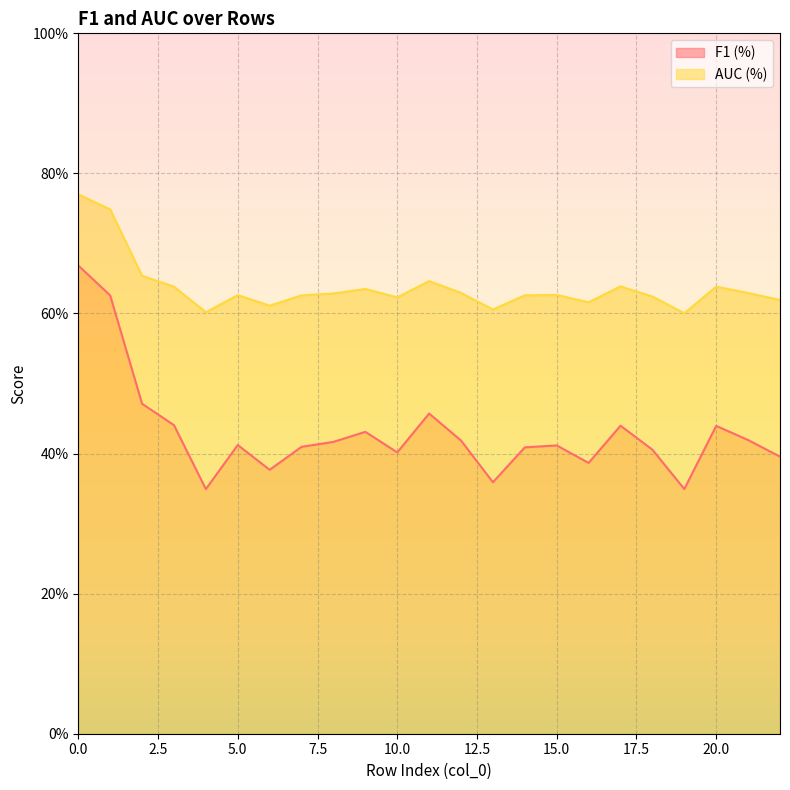

How many interior local peaks does the F1 (%) series have?

6